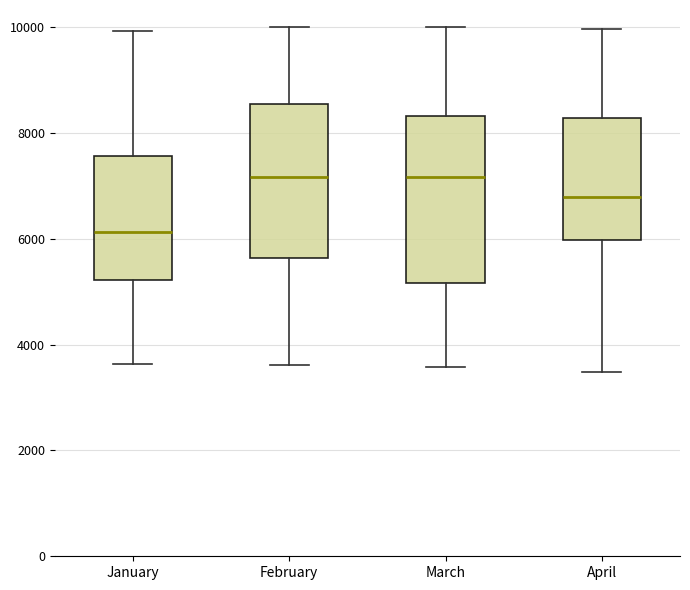

Reading left to right, transcribe this box plot: for each box, give where its median line is, the range the box spans, and where its two whiskers end, as read against the y-axis. The values are not printed on the chart, so give them approximately, as read against the axis.

January: median 6200, box 5200 to 7600, whiskers 3600 to 10000
February: median 7200, box 5600 to 8600, whiskers 3600 to 10000
March: median 7200, box 5200 to 8400, whiskers 3600 to 10000
April: median 6800, box 6000 to 8200, whiskers 3400 to 10000